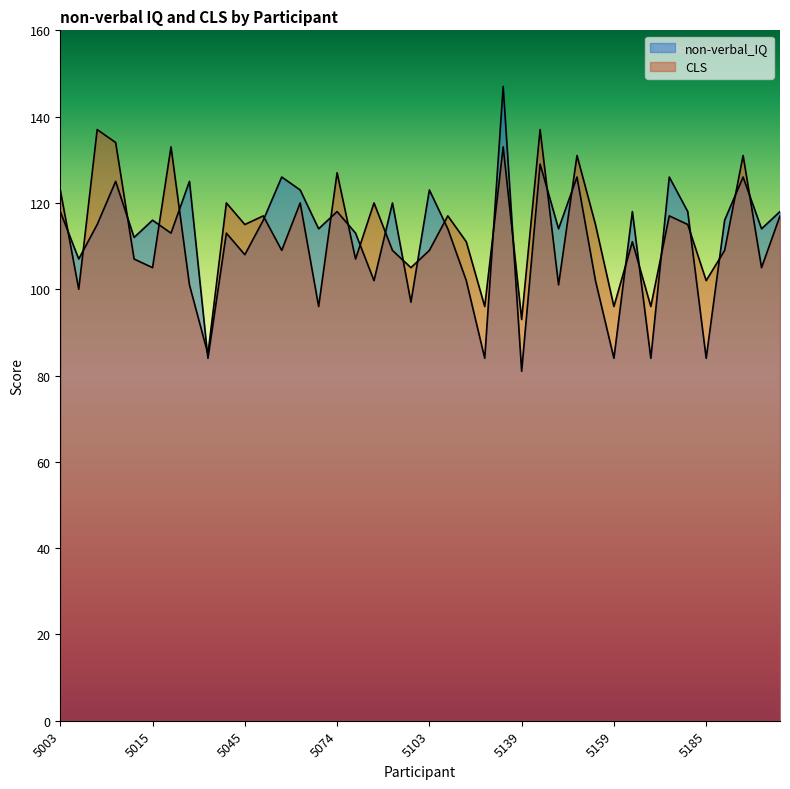

Between 5121 and 5102, which is larger?

5121